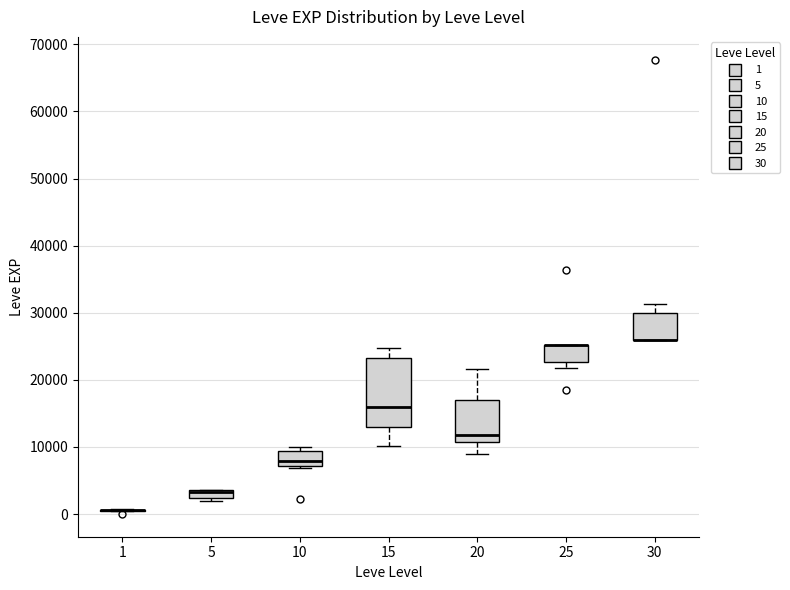

Comparing the boxes themselves (not the whiskers), which one is the tallest?

15